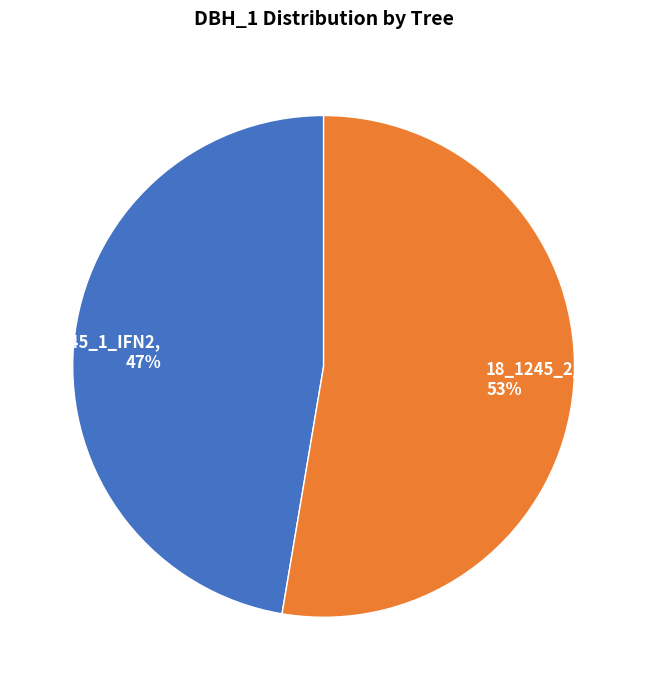

What percentage is the 18_1245_2_IFN2 slice, to the nearest percent?

53%